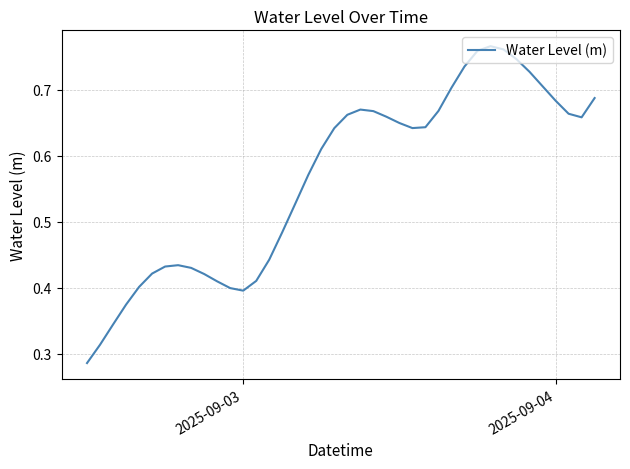

What is the maximum value shown in the chart?

0.8